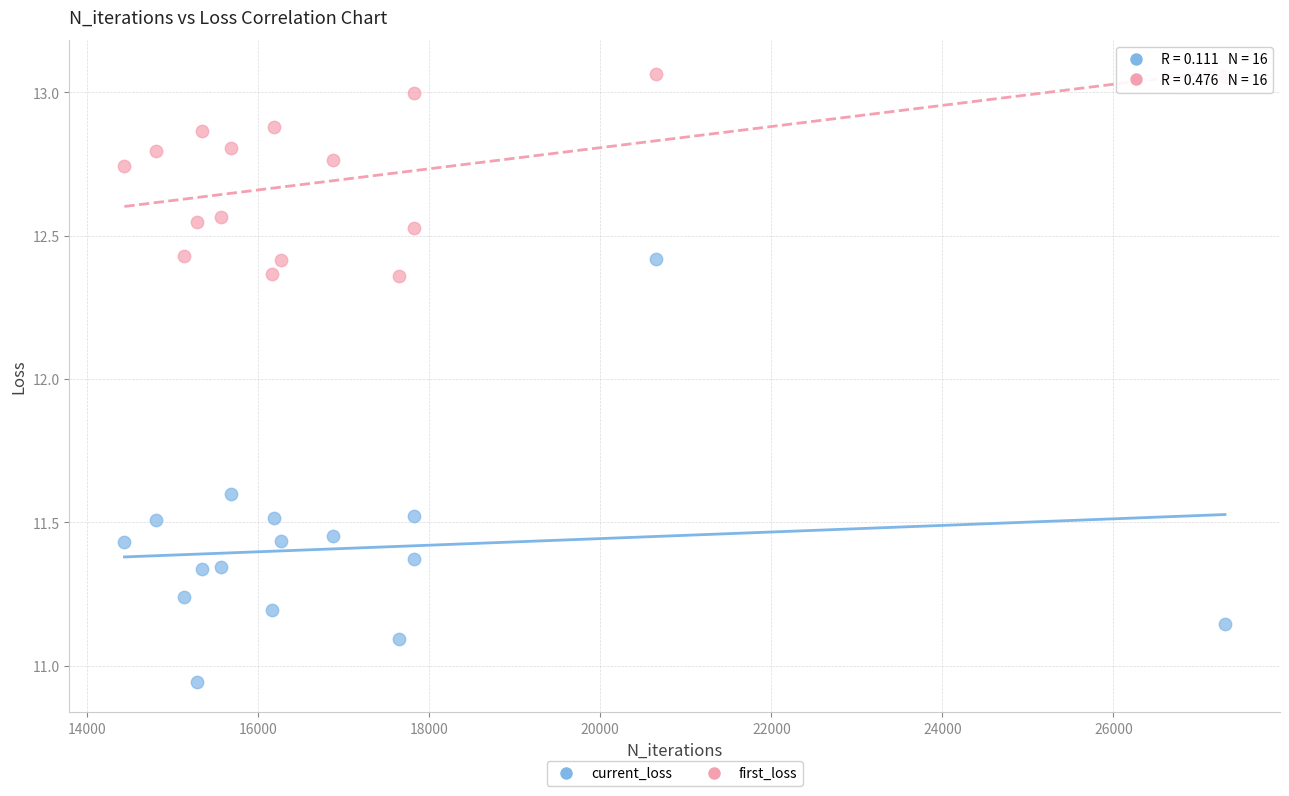

Which series reaches the minimum Y coordinate?

current_loss